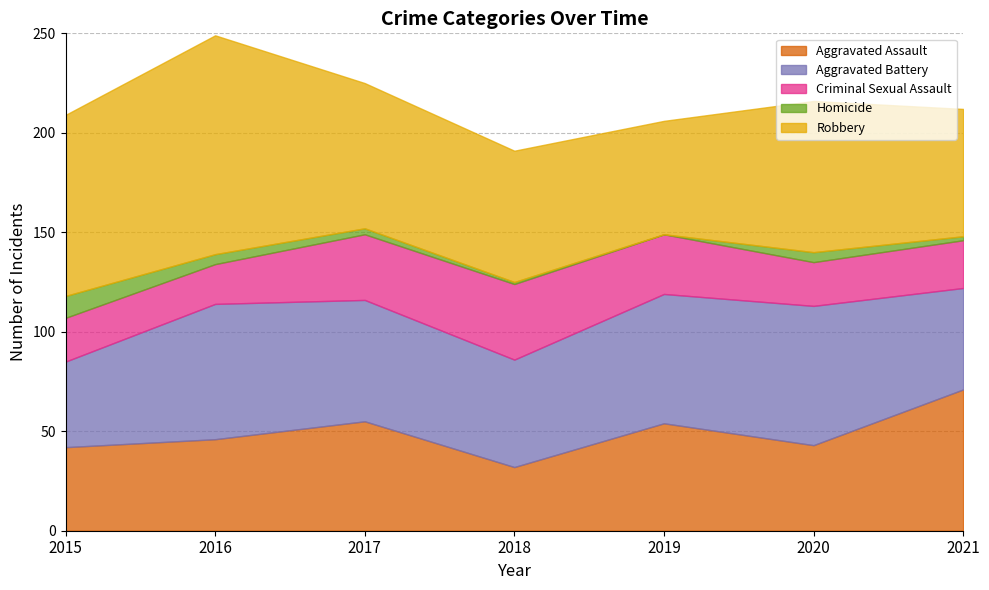

How many data points in Aggravated Assault are above 46?

3